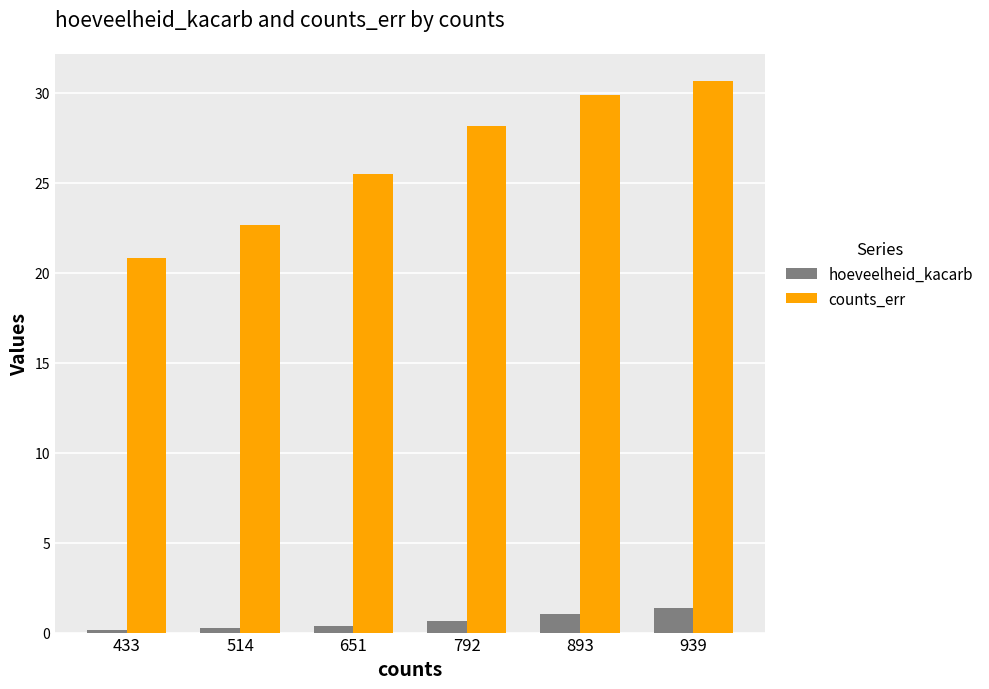

Is the value of counts_err at 651 greater than the value of hoeveelheid_kacarb at 651?

Yes